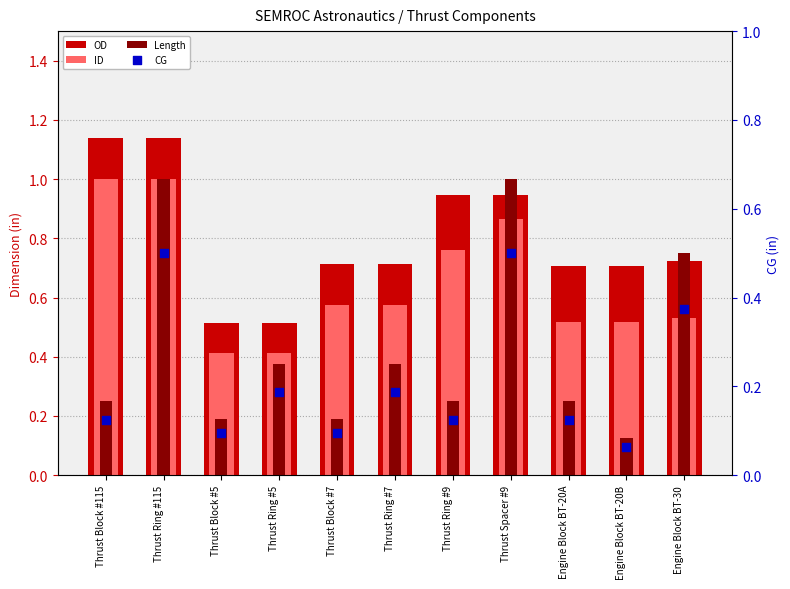

Is the value of ID at Engine Block BT-20B greater than the value of OD at Thrust Block #7?

No